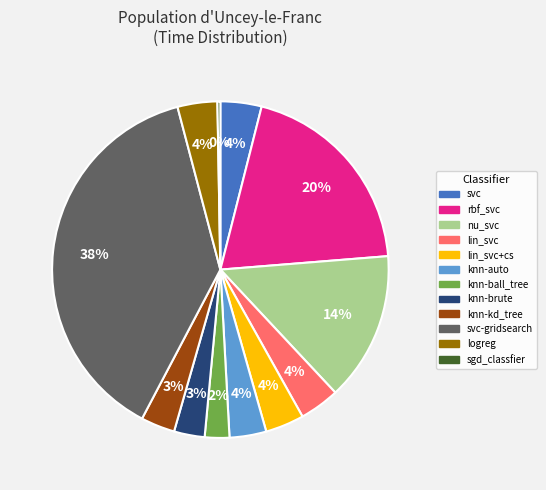

Does rbf_svc represent more than half of the total?

No